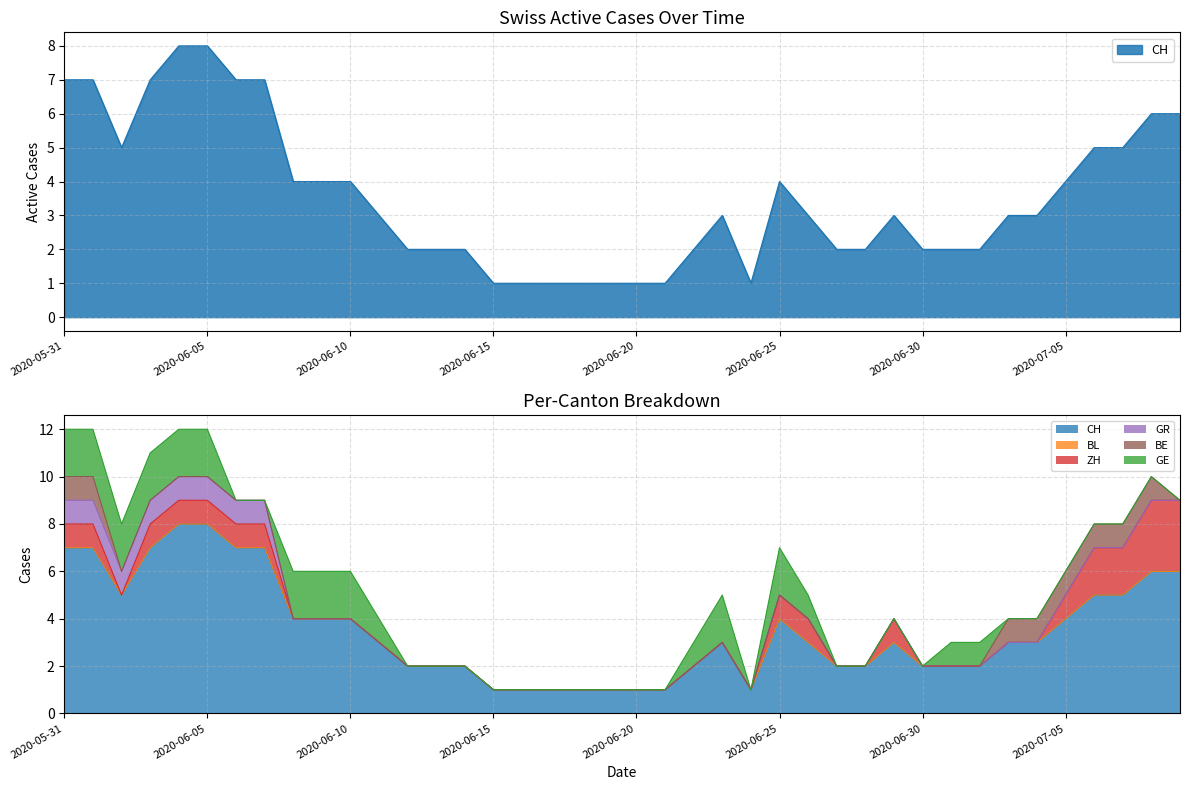

Which series changed the most between 2020-06-11 and 2020-06-17?

CH